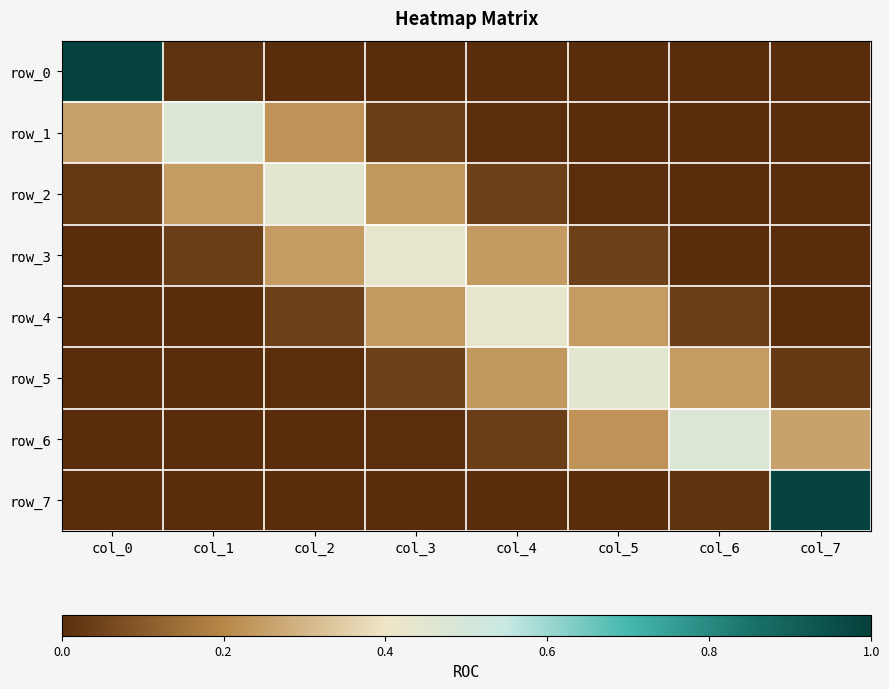

What is the maximum value shown in the chart?

1.0